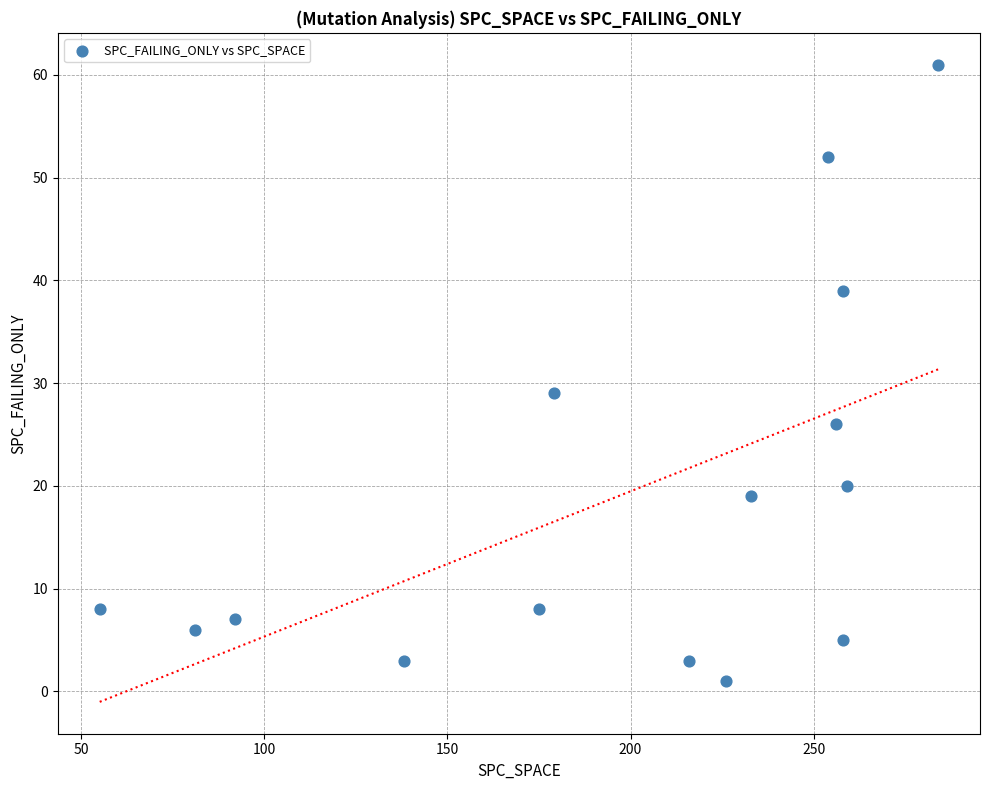

What is the range of Y values (max minus min)?

60